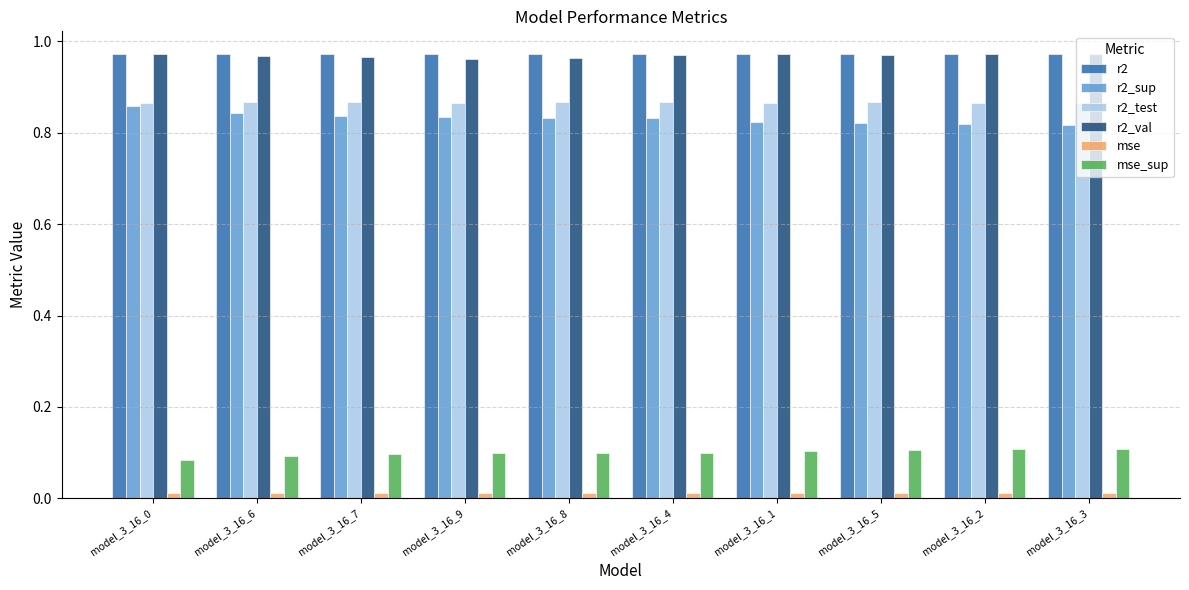

What is the total value across all series at model_3_16_2?

3.7